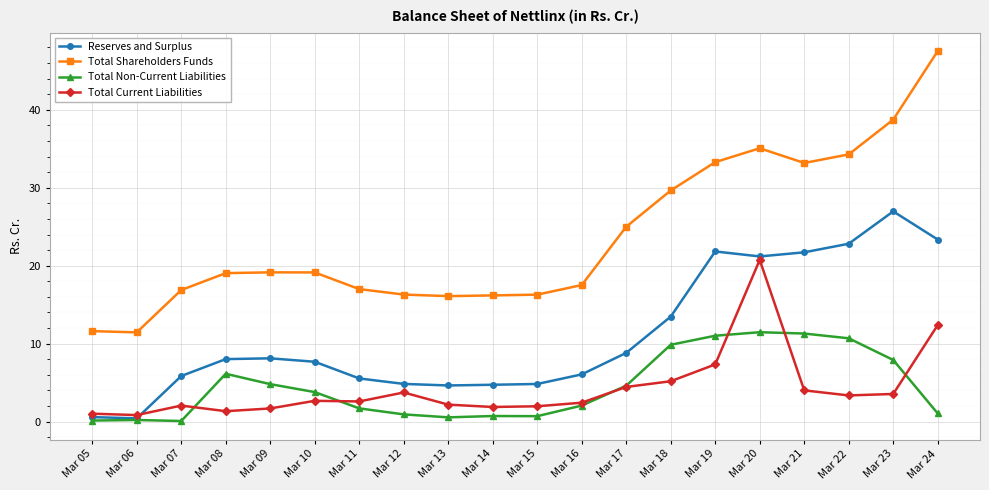

What is the sum of all Total Shareholders Funds values?

473.4